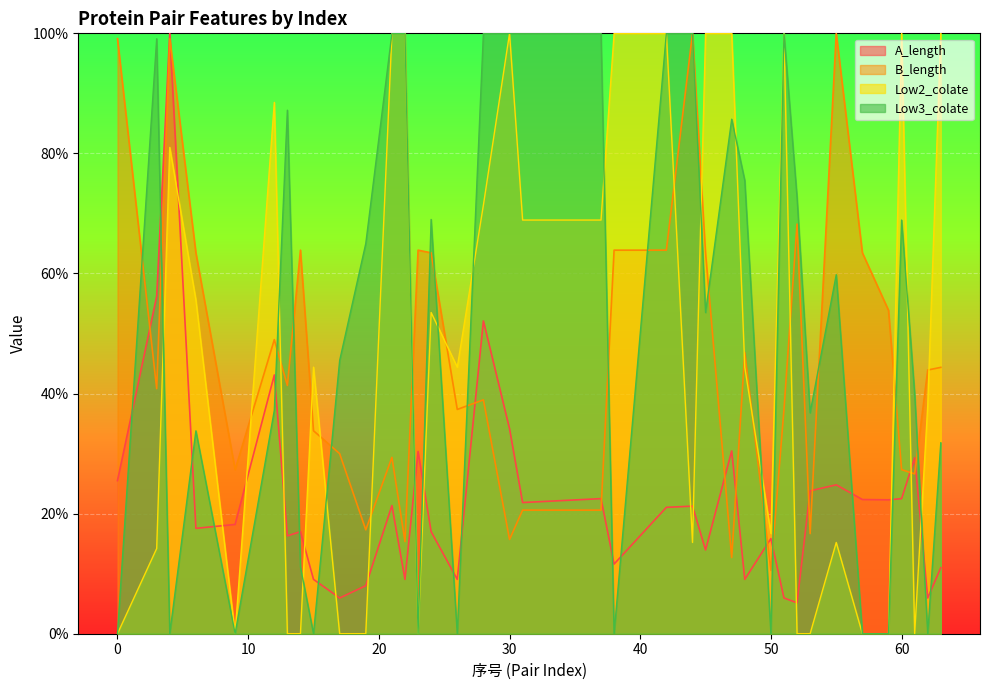

Rank the series by their maximum value, from lowest to highest.

A_length, B_length, Low2_colate, Low3_colate